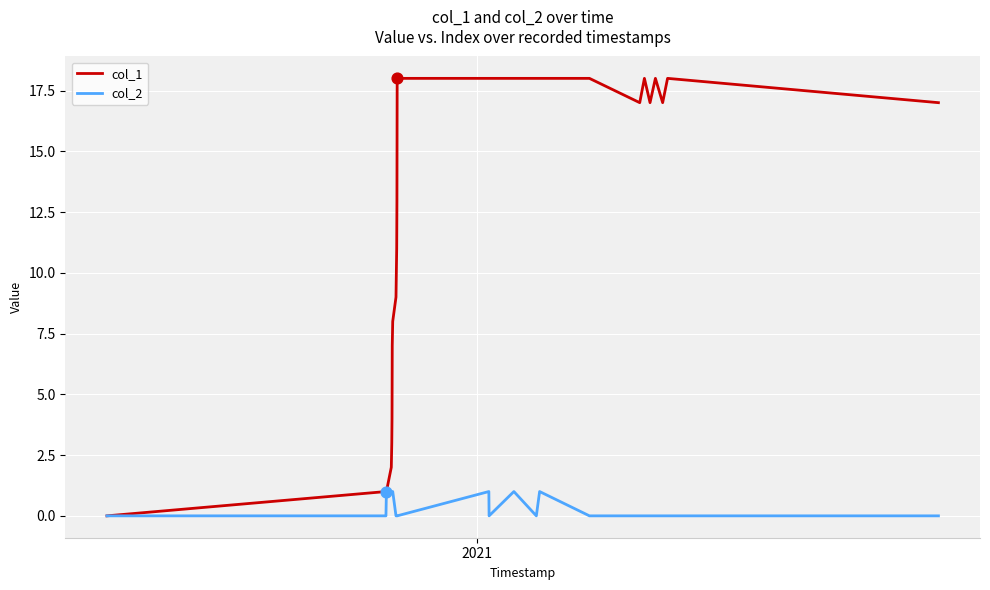

Which series has the largest total across all categories?

col_1